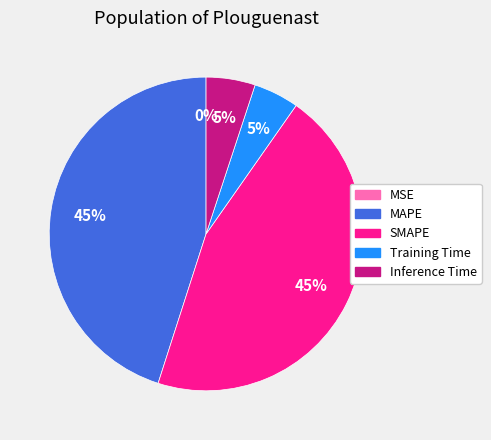

To the nearest percent, what is the average slice percentage?

20%